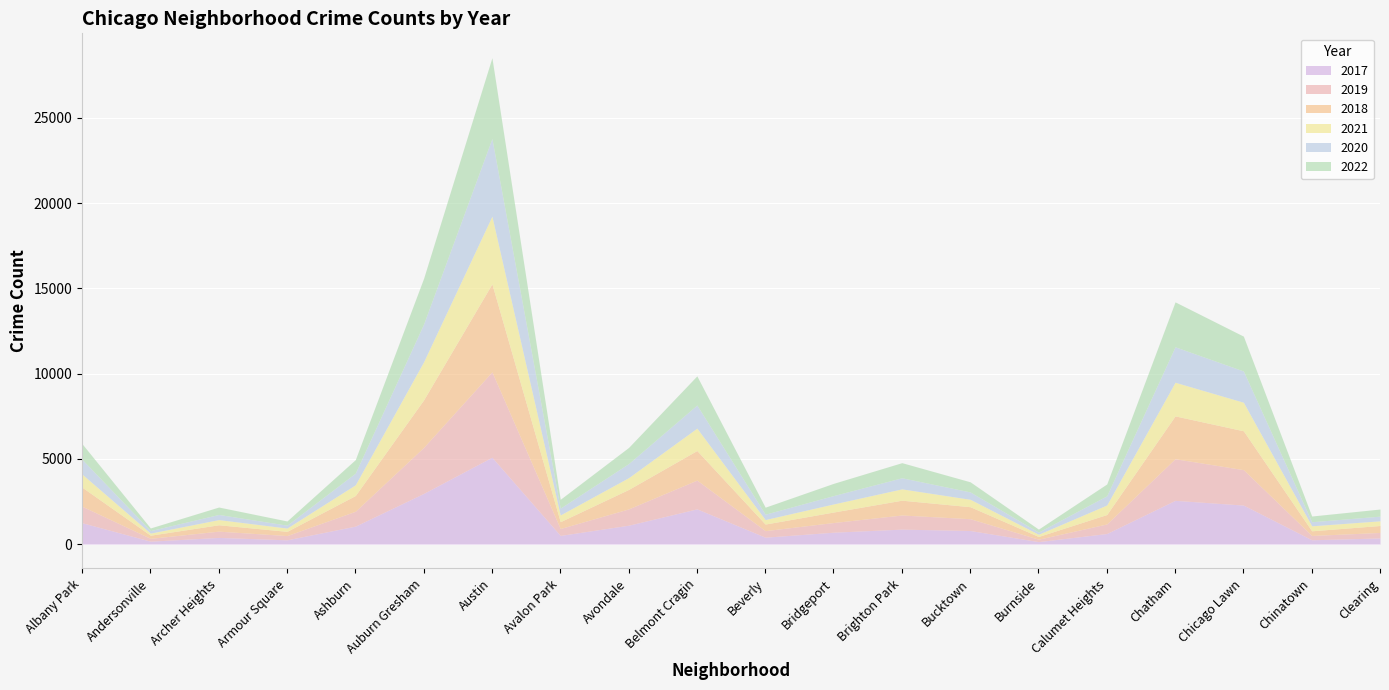

In 2020, how many points are lower than both neighbors (excluding endpoints)?

6